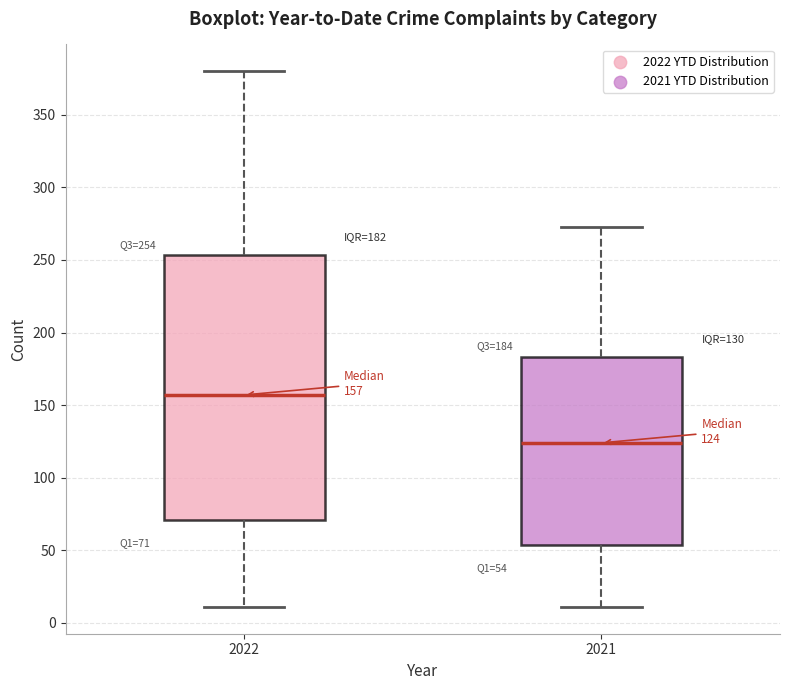

Which box is the tallest, from its lower edge to its upper edge?

2022